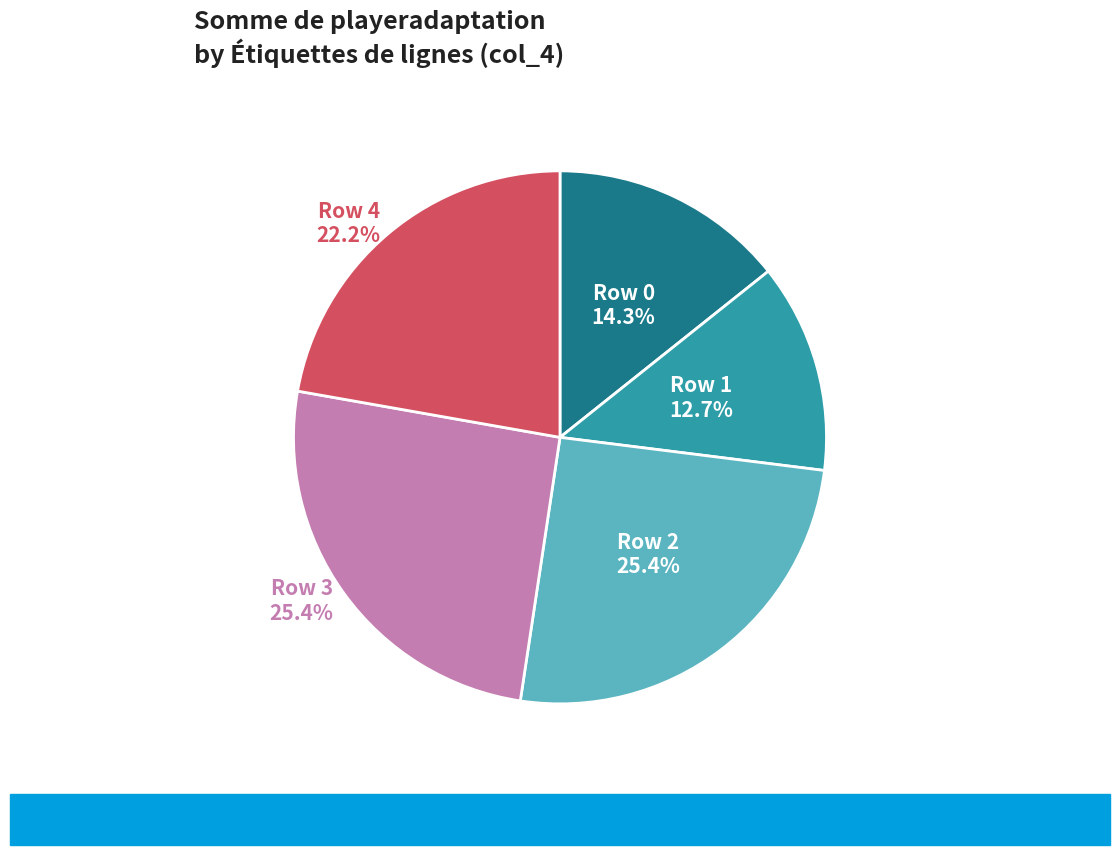

What portion of the pie excludes Row 1?

87.3%